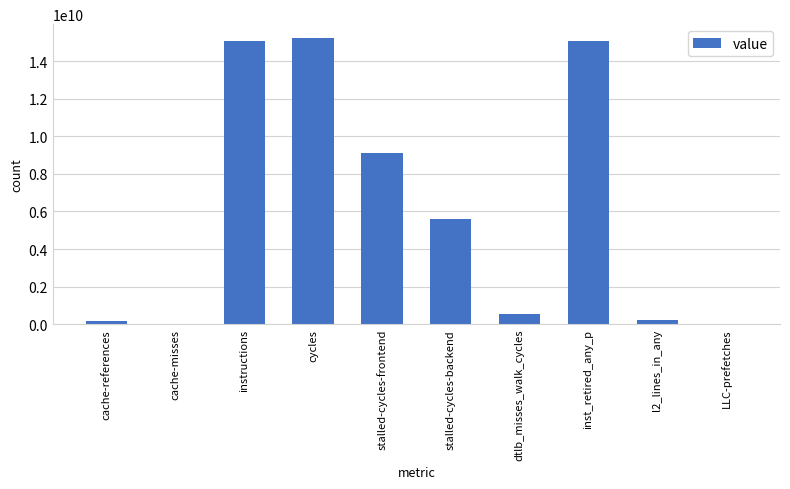

Which category has the highest value across all series?

cycles